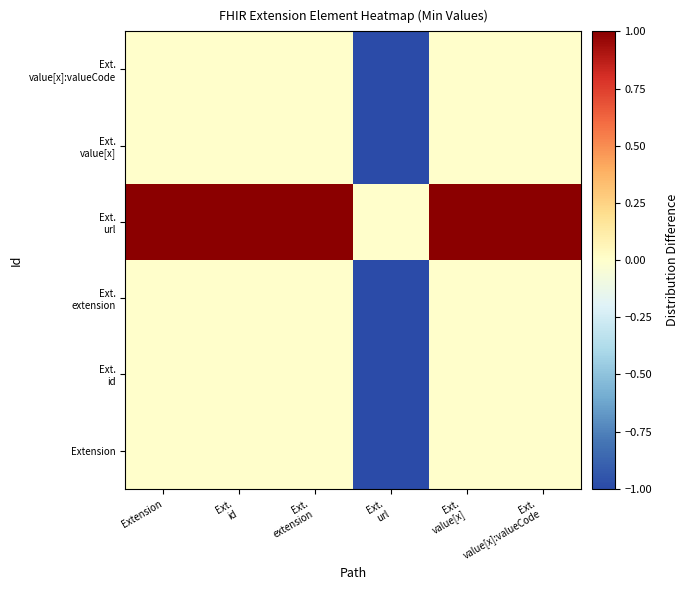

How many data points does each series have?

6